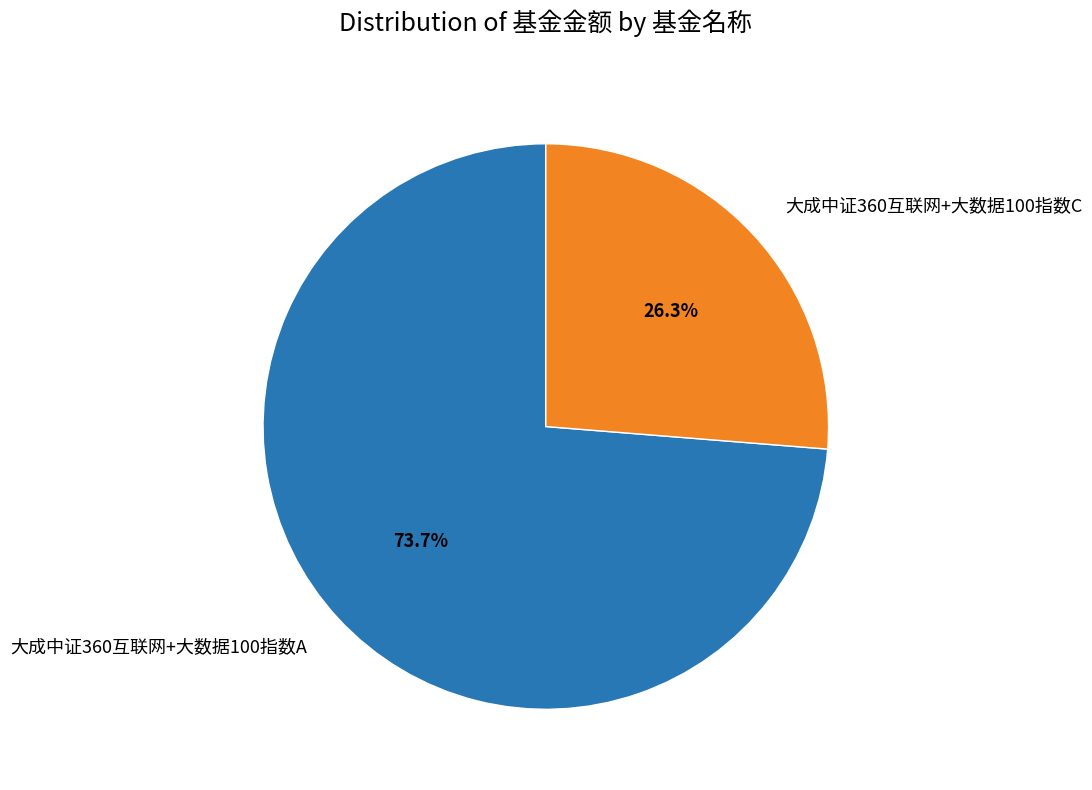

Does 大成中证360互联网+大数据100指数A represent more than half of the total?

Yes